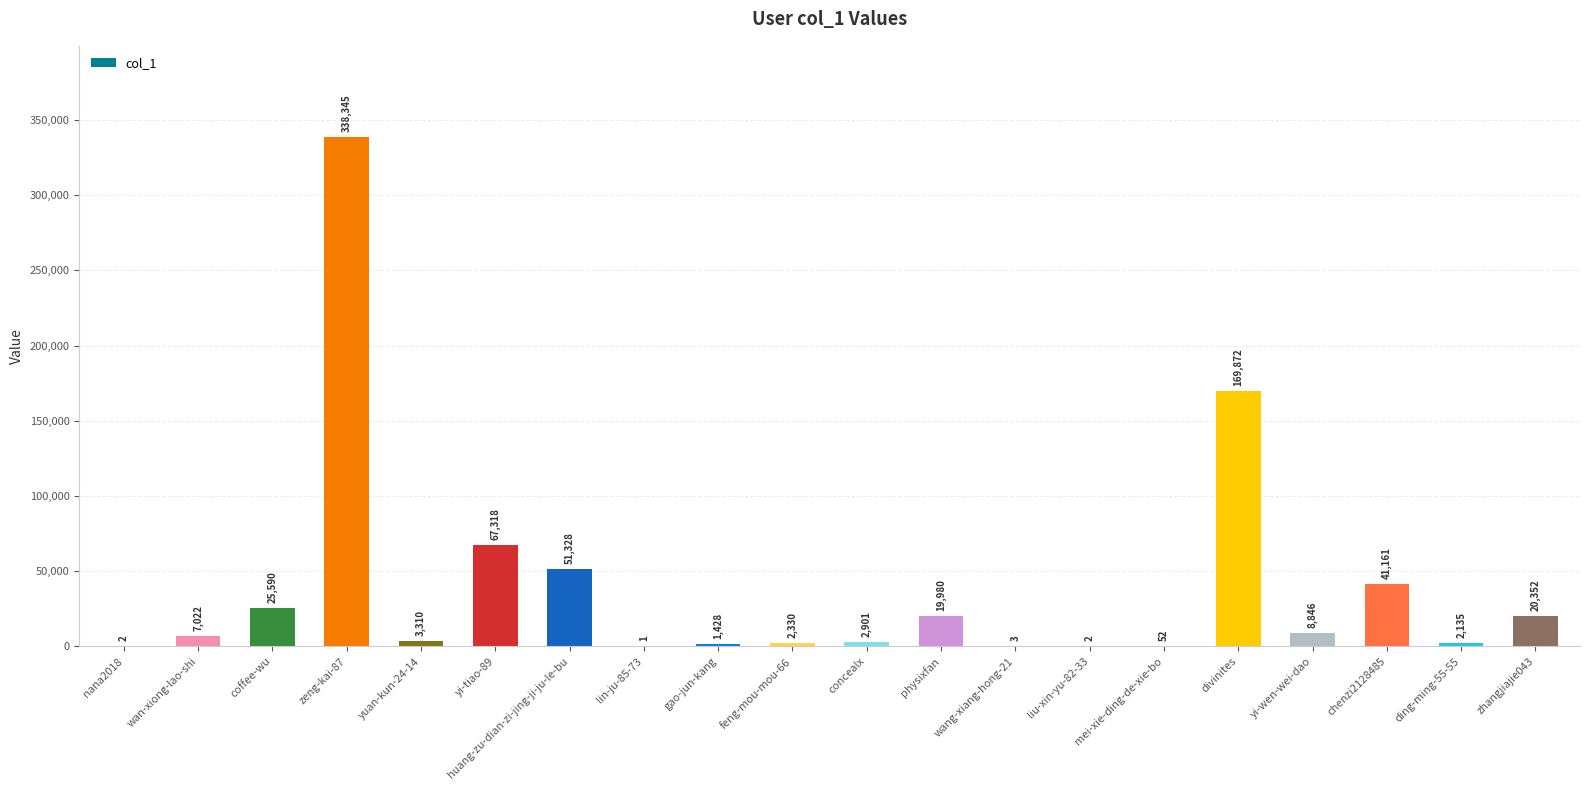

What is the sum of the values at gao-jun-kang and yi-tiao-89?

68746